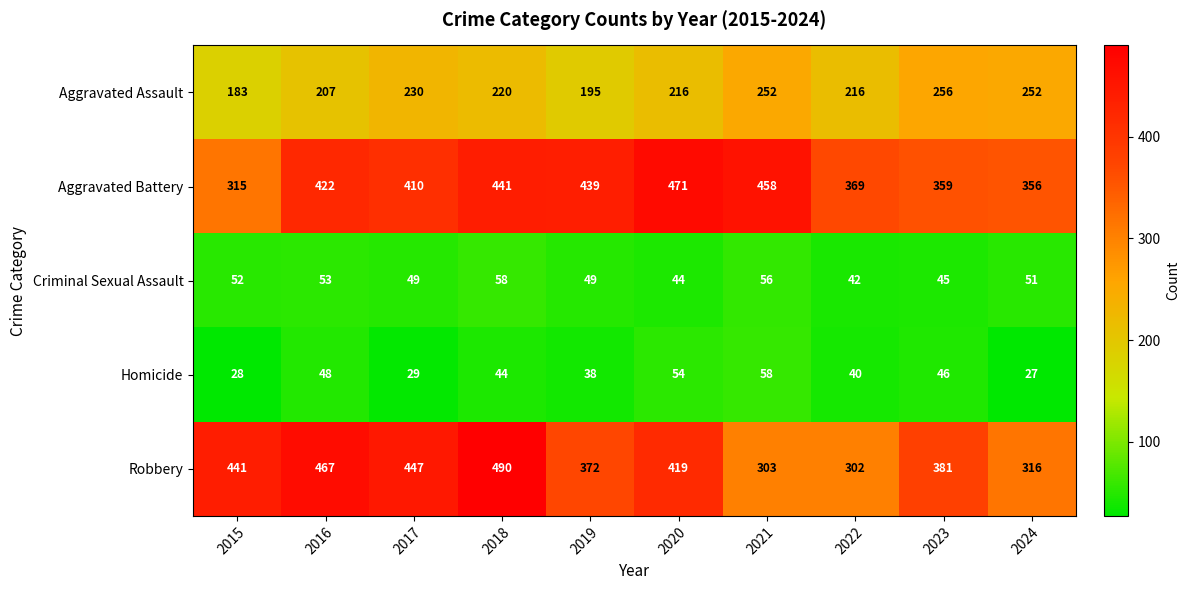

What is the greatest value displayed?

490